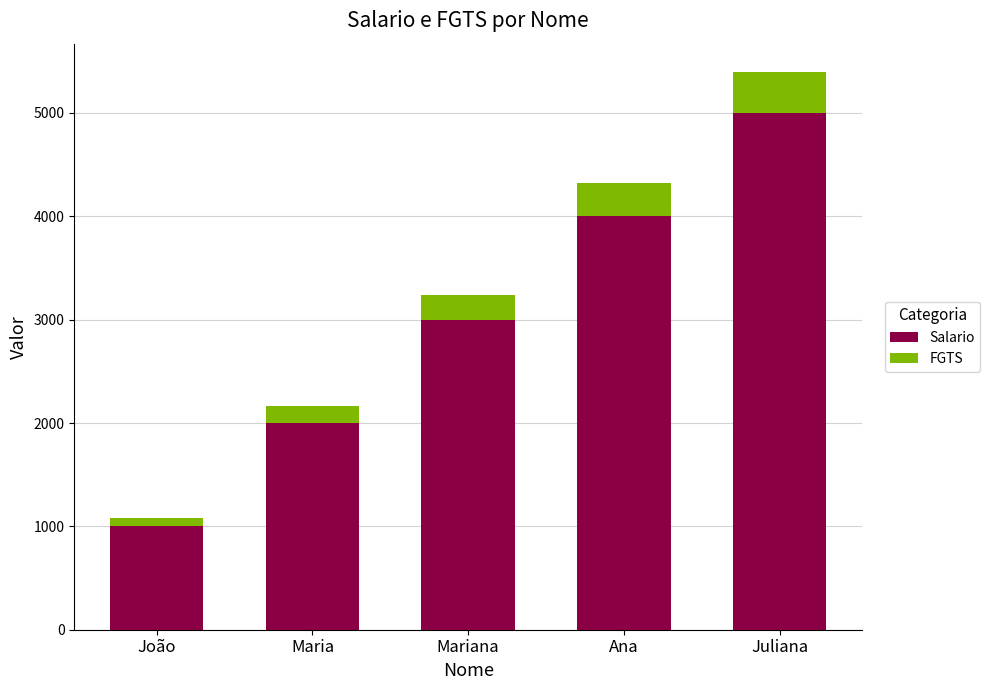

How many data points does each series have?

5